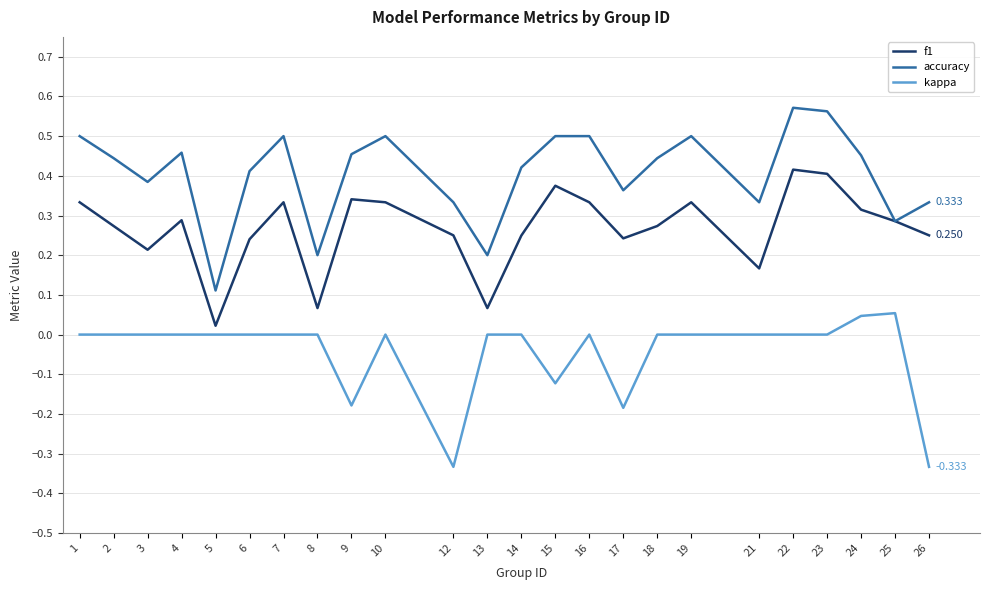

Which series has the largest range (max minus min)?

accuracy